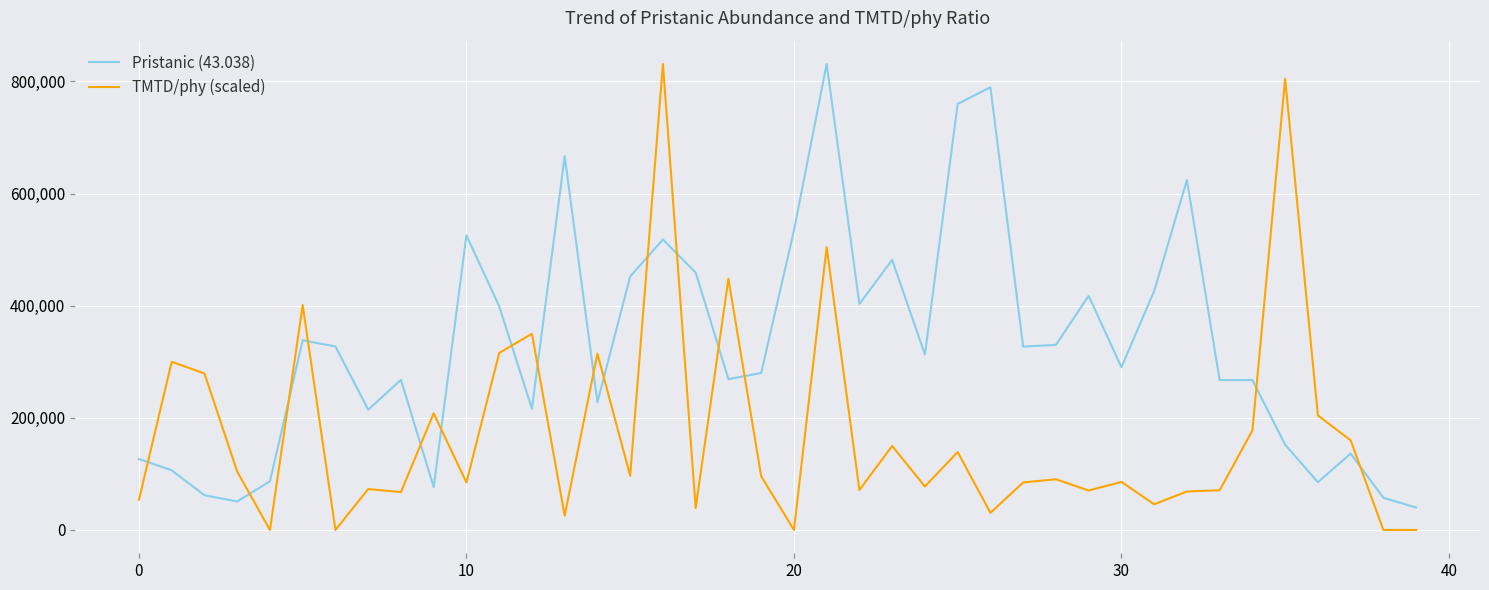

Count the number of data series in this chart.

2